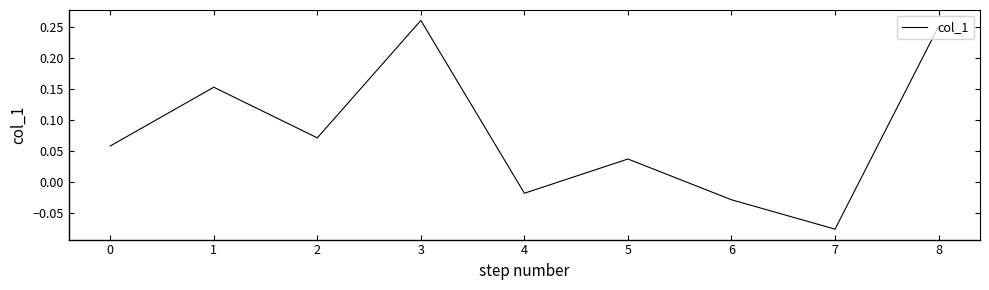

How many interior local peaks (higher than both neighbors) does the data have?

3